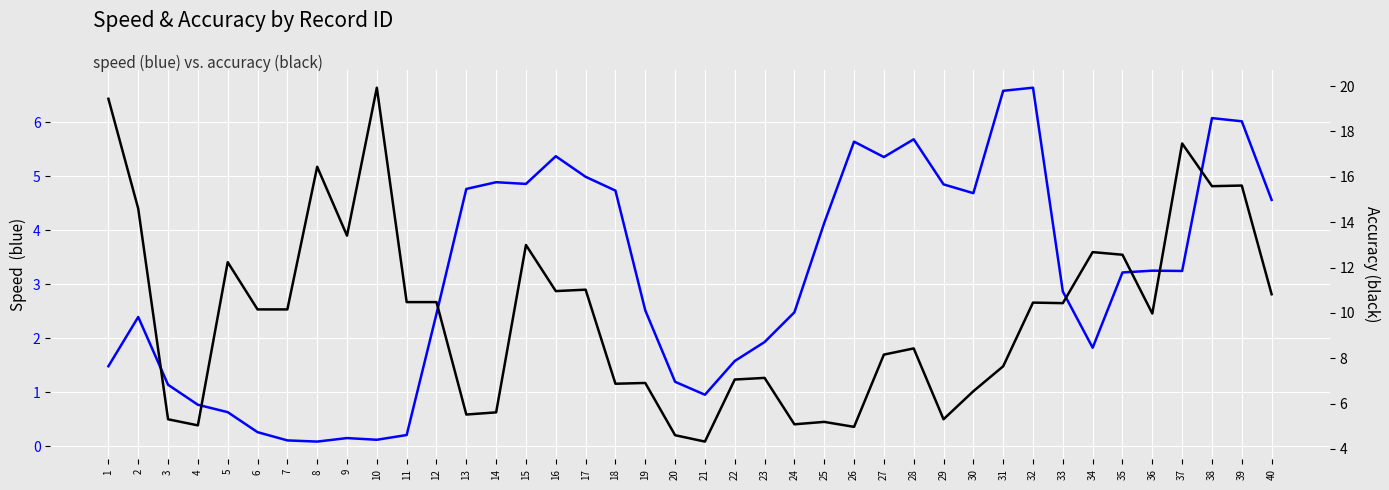

How many data points does each series have?

40